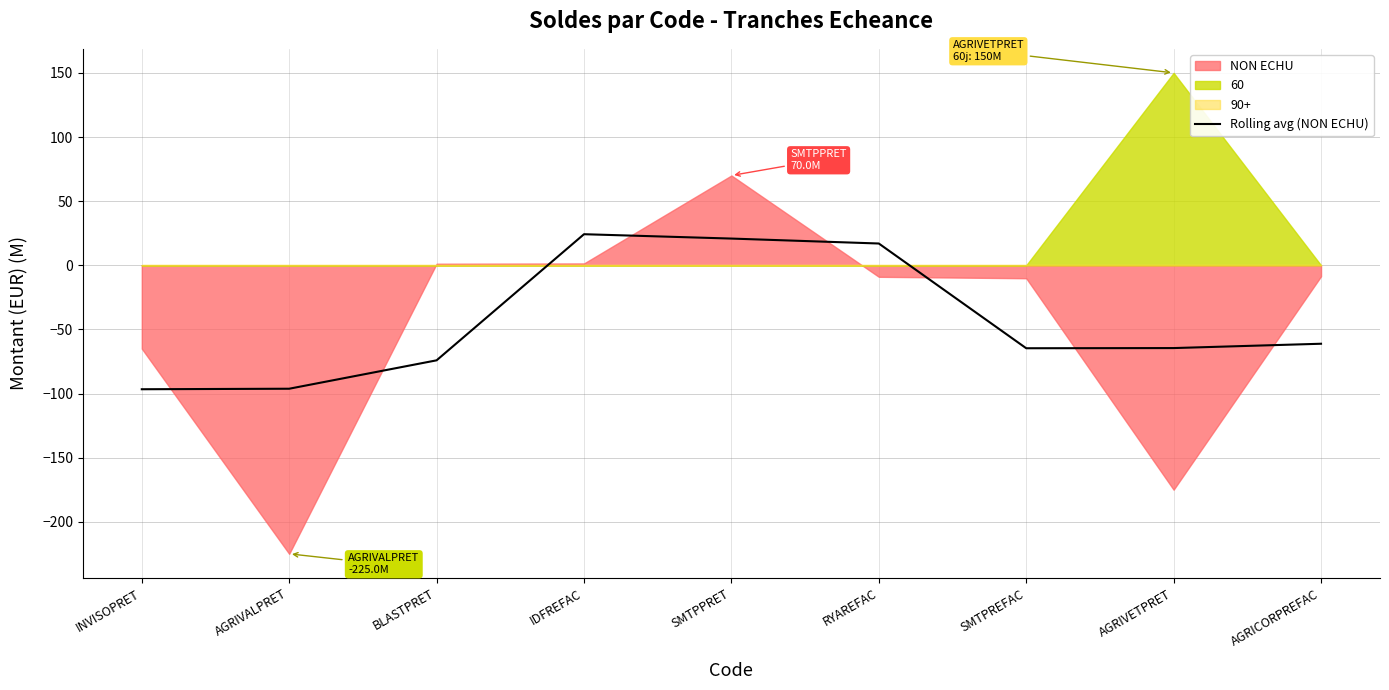

The Rolling avg (NON ECHU) series shows -148.4 at AGRIVALPRET. True or false?

False